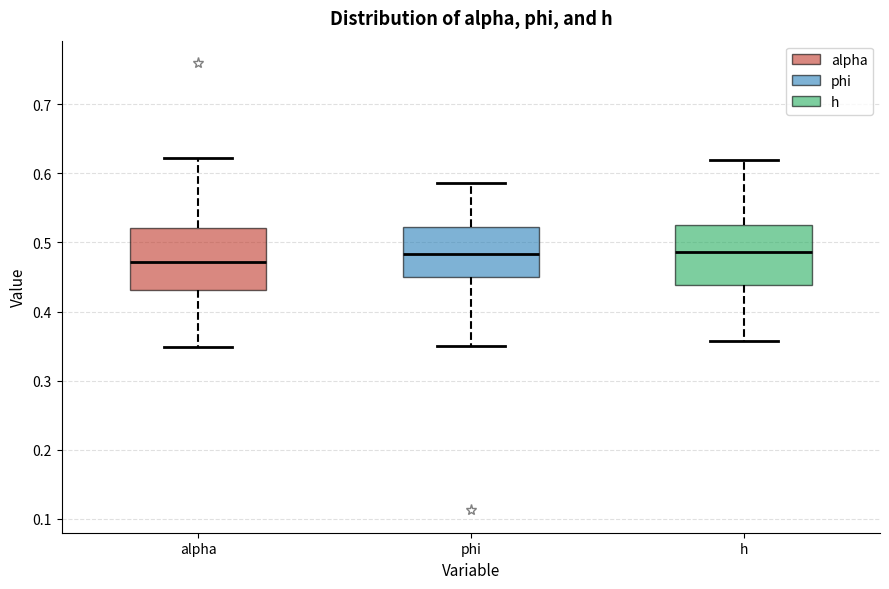

Where does the lower whisker of the box for h end on the y-axis? The values are not printed on the chart, so give them approximately, as read against the axis.

0.36